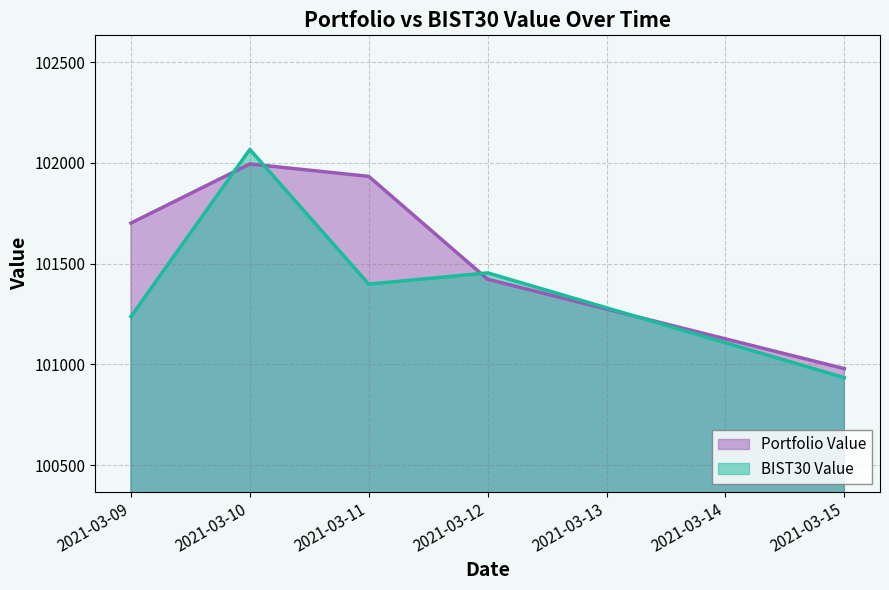

Rank the categories by Portfolio Value value from highest to lowest.

2021-03-10, 2021-03-11, 2021-03-09, 2021-03-12, 2021-03-15